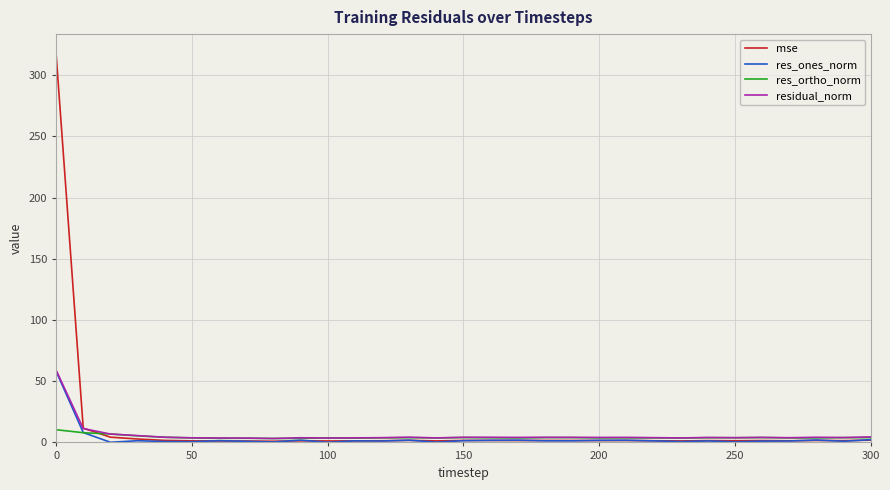

Which series has the widest spread of values?

mse